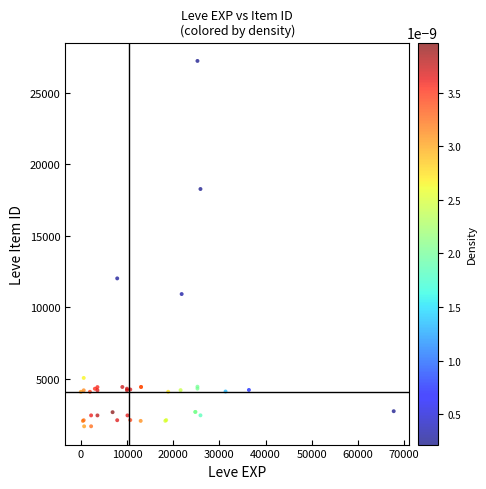

What Y value in the scatter plot is closest to 14448?

12018